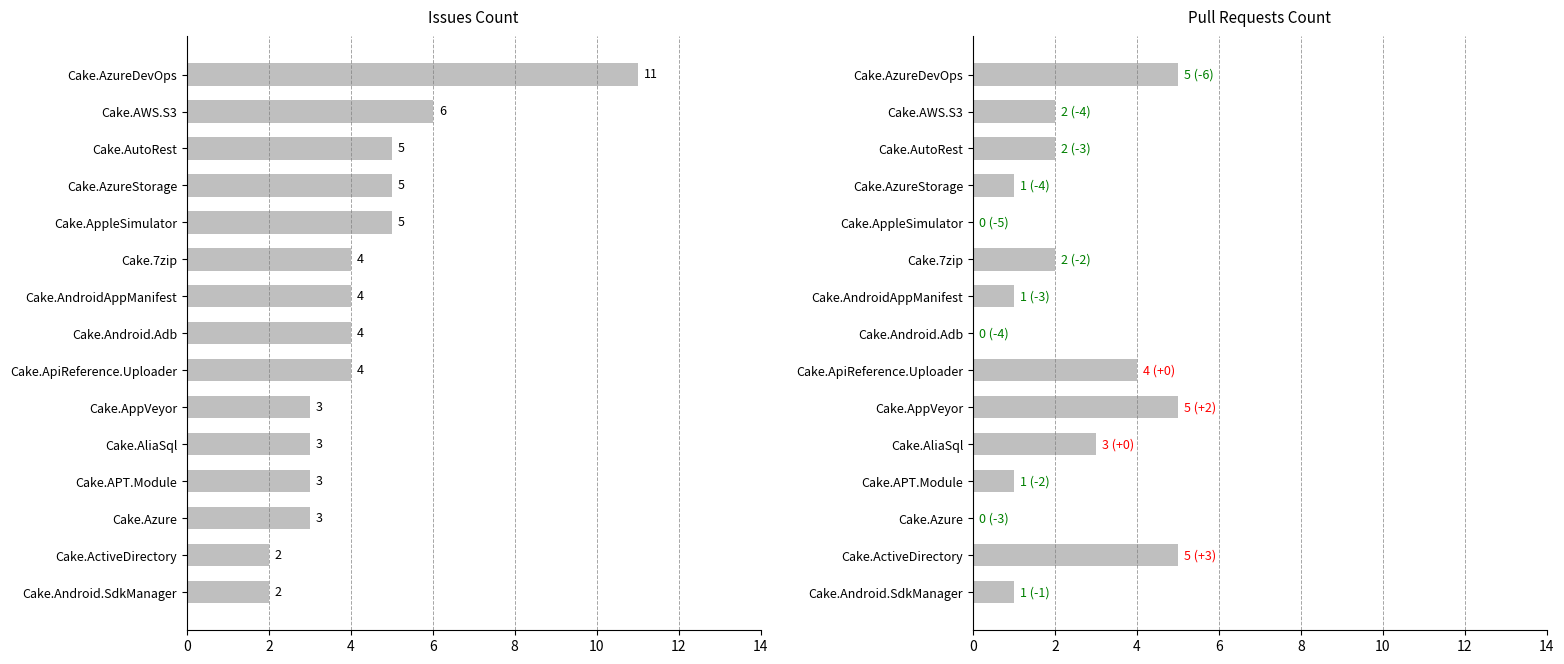

What are all the series names shown in the legend?

Issues count, Pull requests count